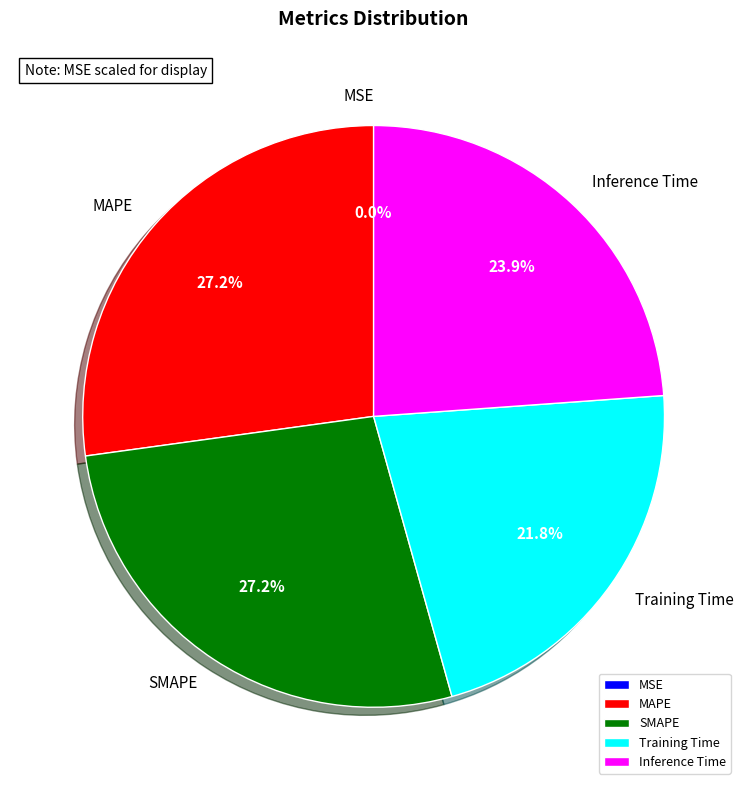

To the nearest percent, what percentage of the pie is Inference Time?

24%